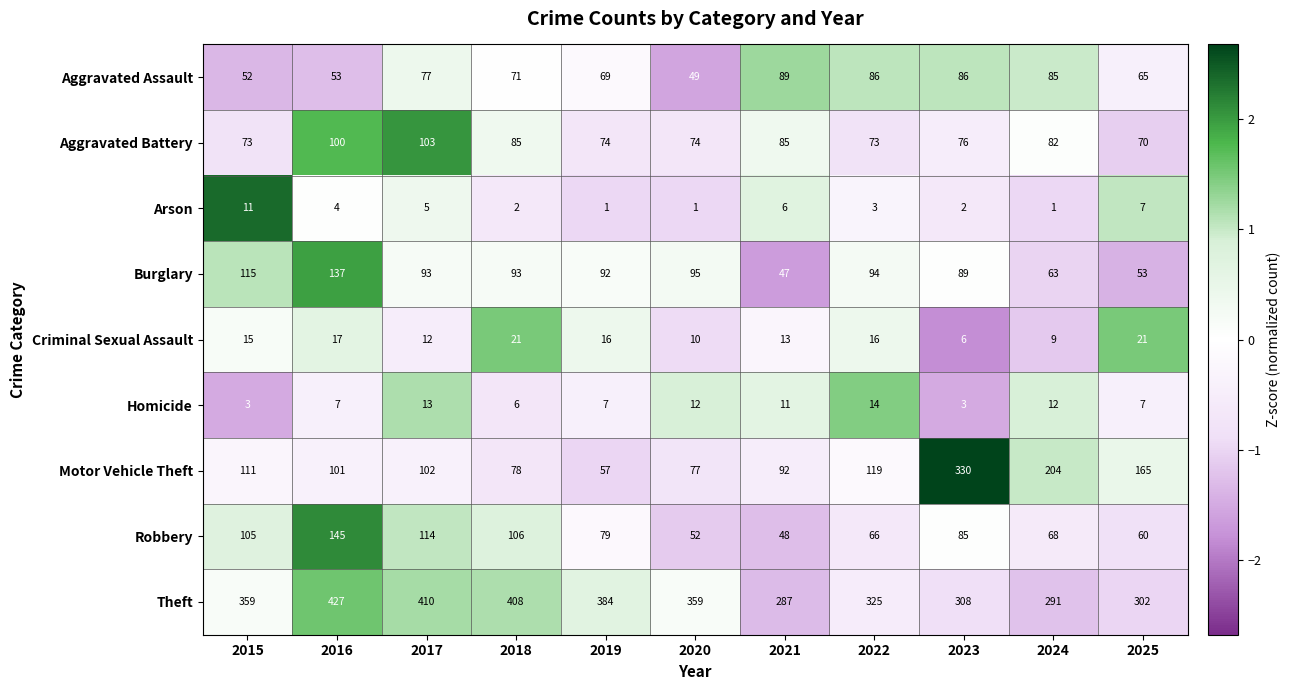

Read the Robbery value at 2018.

106